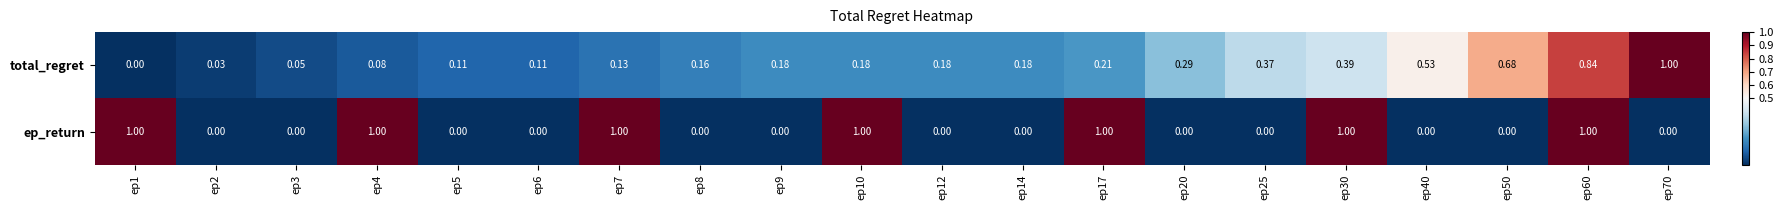

Which series has the largest total across all categories?

ep_return